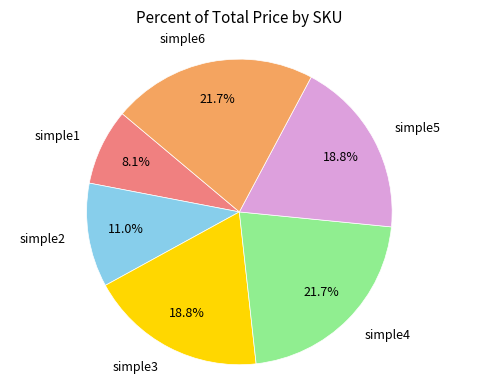

What is the smallest slice in the pie chart?

simple1